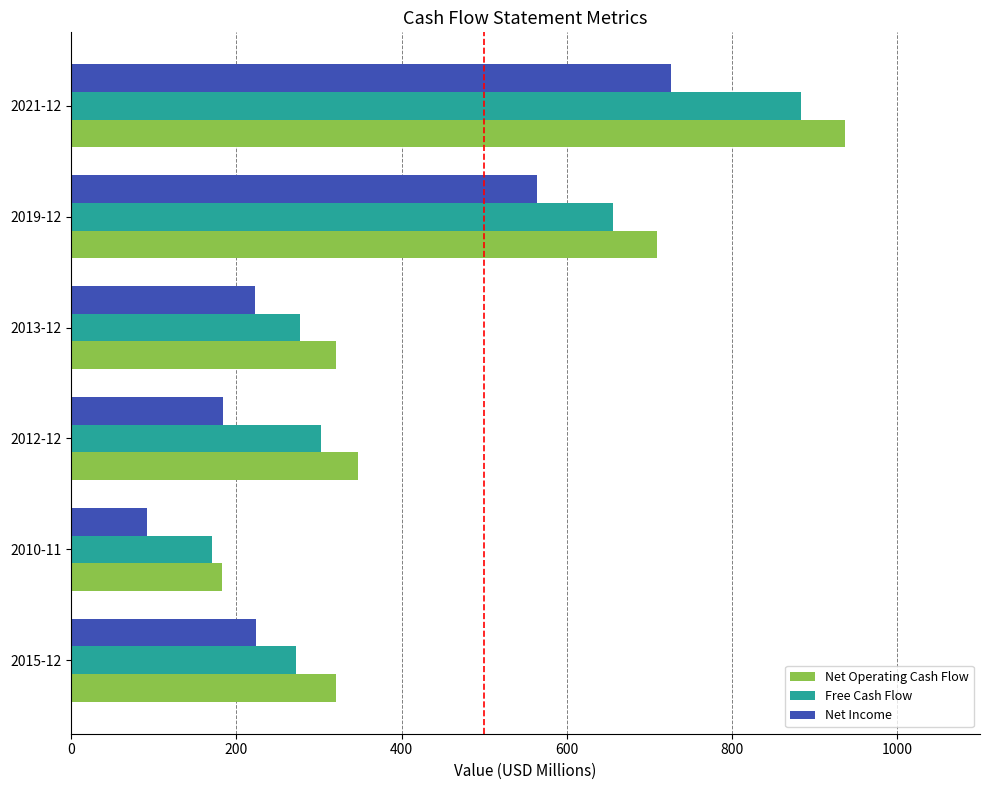

Rank the series by their maximum value, from lowest to highest.

Net Income, Free Cash Flow, Net Operating Cash Flow